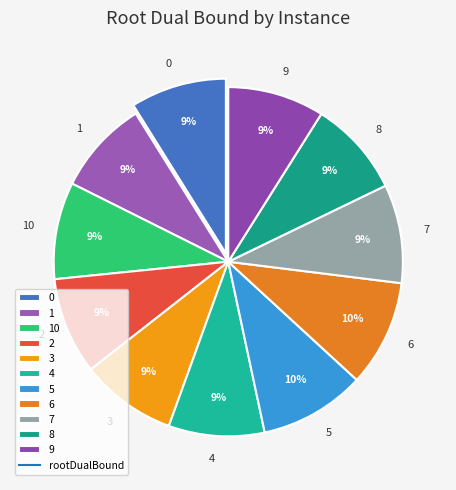

The 4 slice represents 18% of the pie. True or false?

False